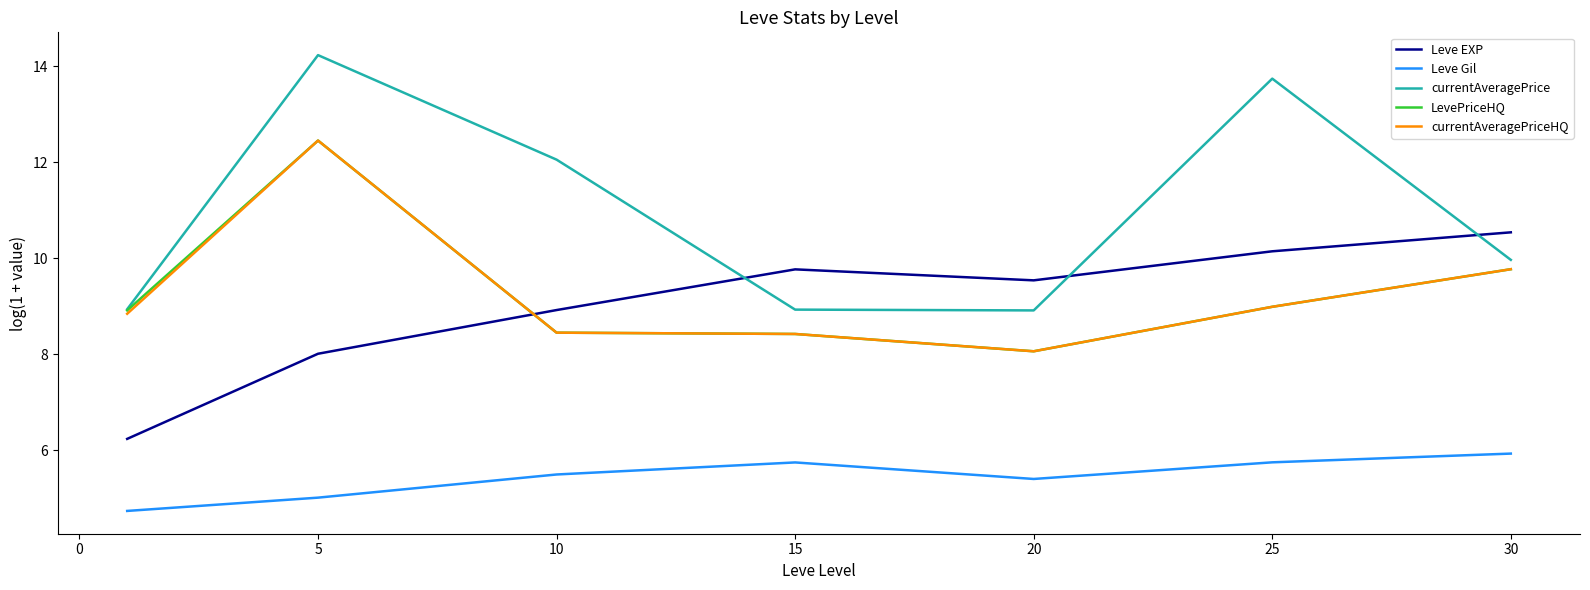

True or false: currentAveragePriceHQ and Leve EXP cross at least once.

True